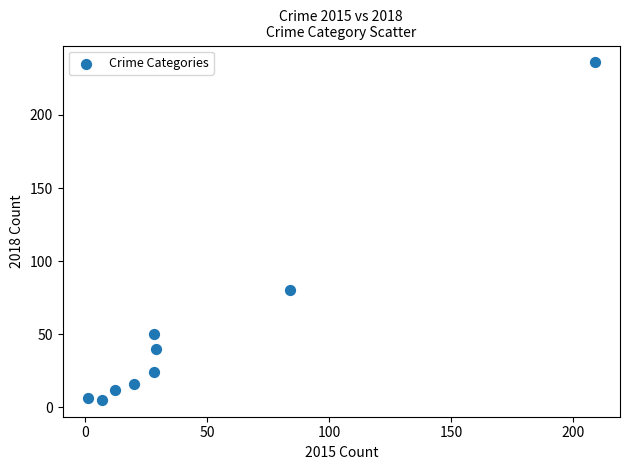

What is the range of X values (max minus min)?

208